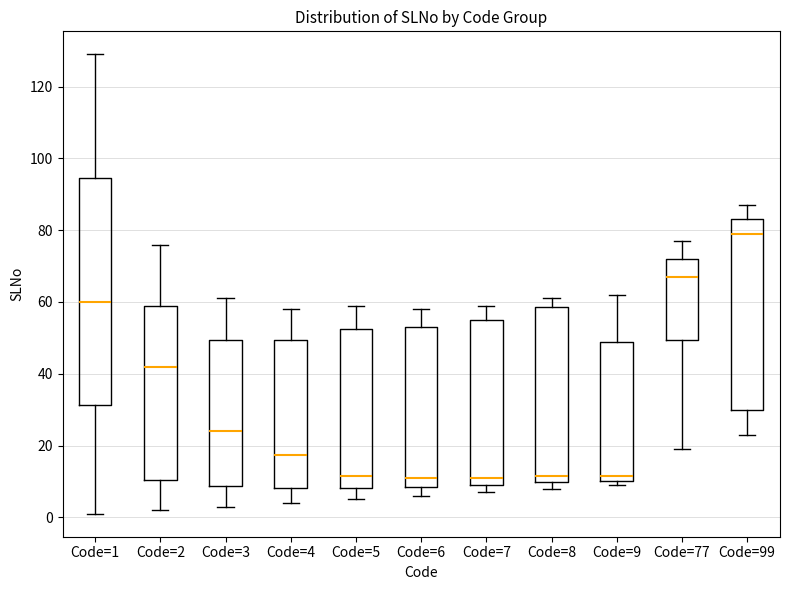

Where does the median line of the box for Code=4 sit on the y-axis? The values are not printed on the chart, so give them approximately, as read against the axis.

18